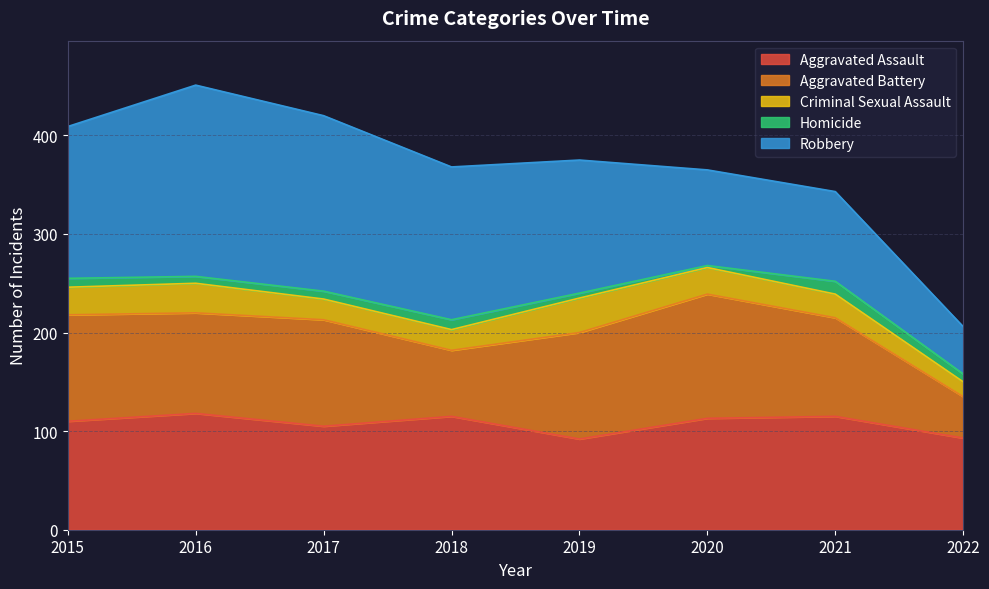

What is the value of the Robbery point at the 5th from the left?

135